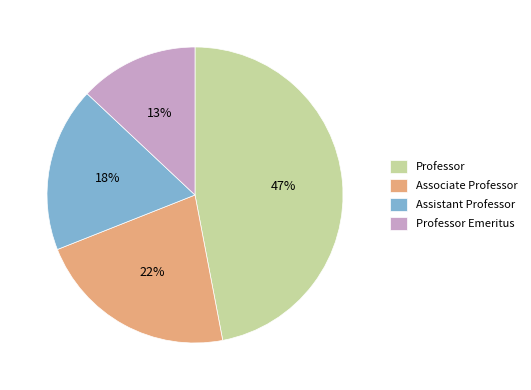

Is there a majority slice in this chart?

No